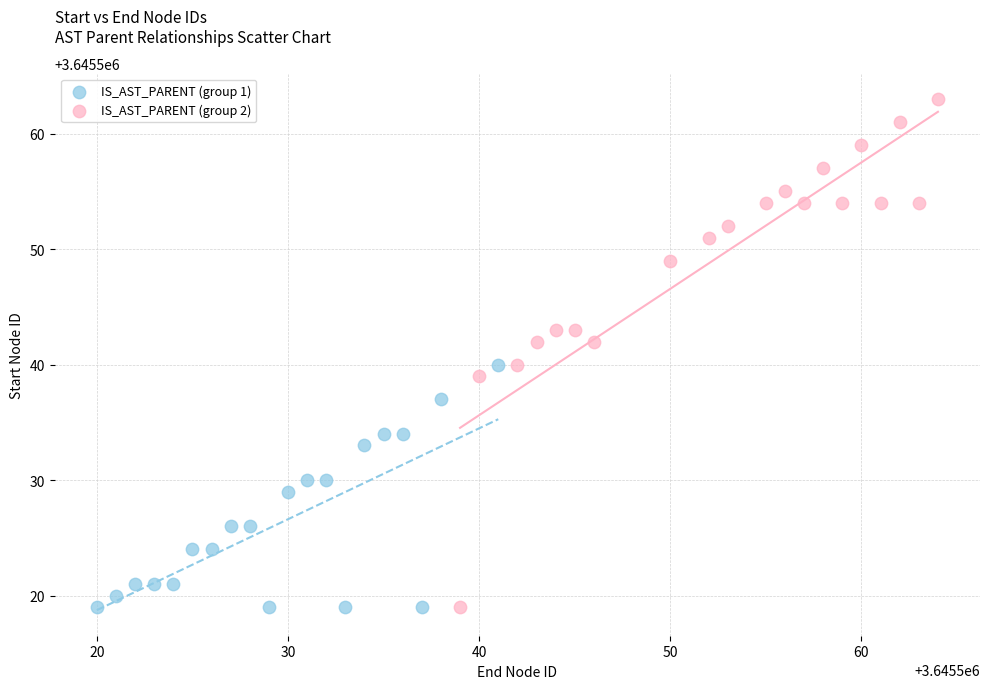

Which series contains the highest Y value?

IS_AST_PARENT (group 2)